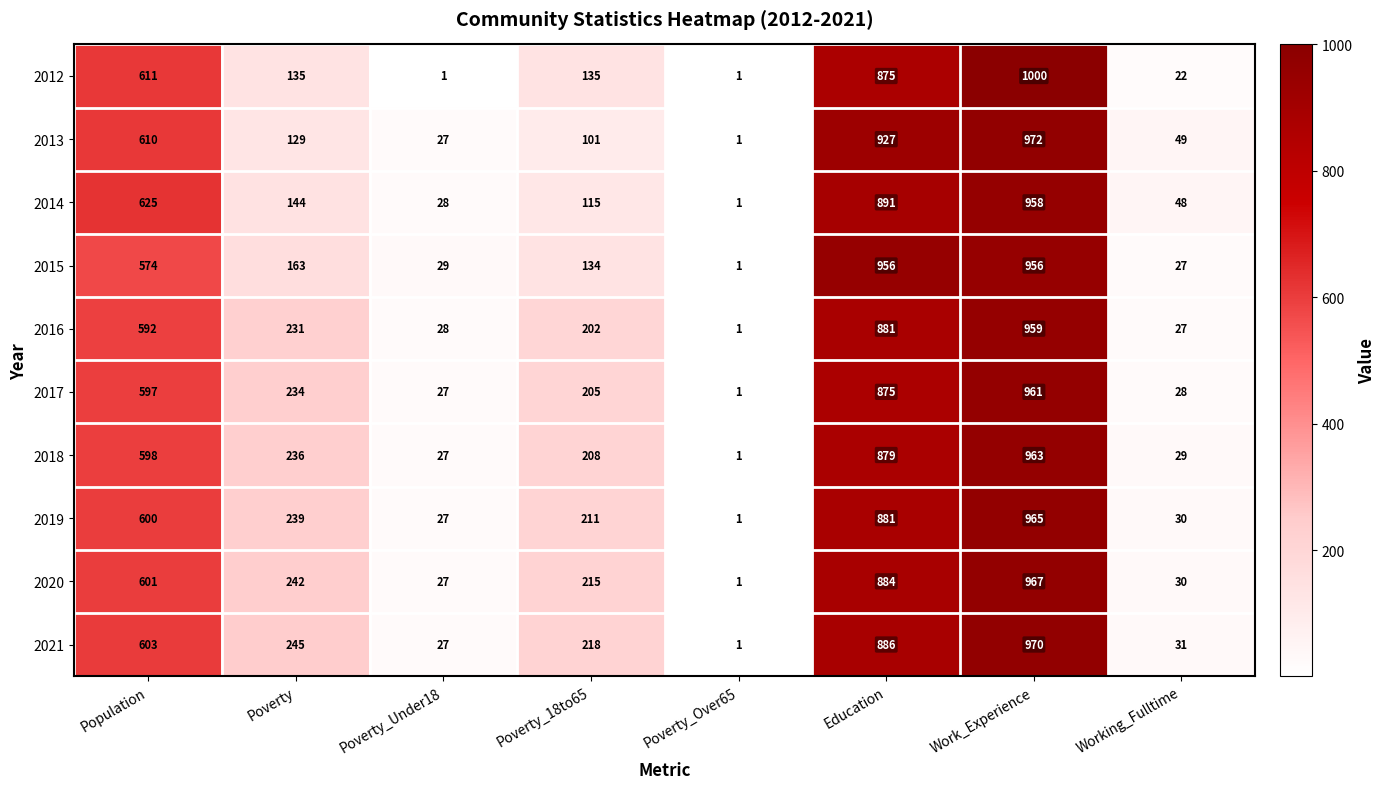

Which series has the largest range (max minus min)?

2012